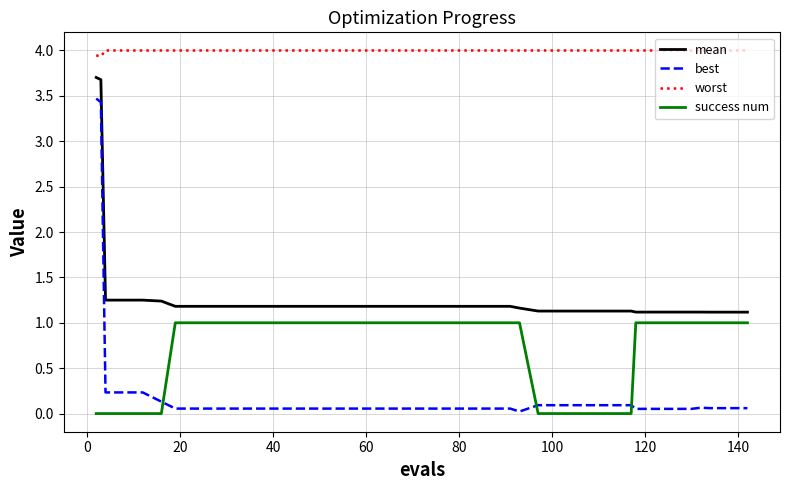

Which series has the largest total across all categories?

worst